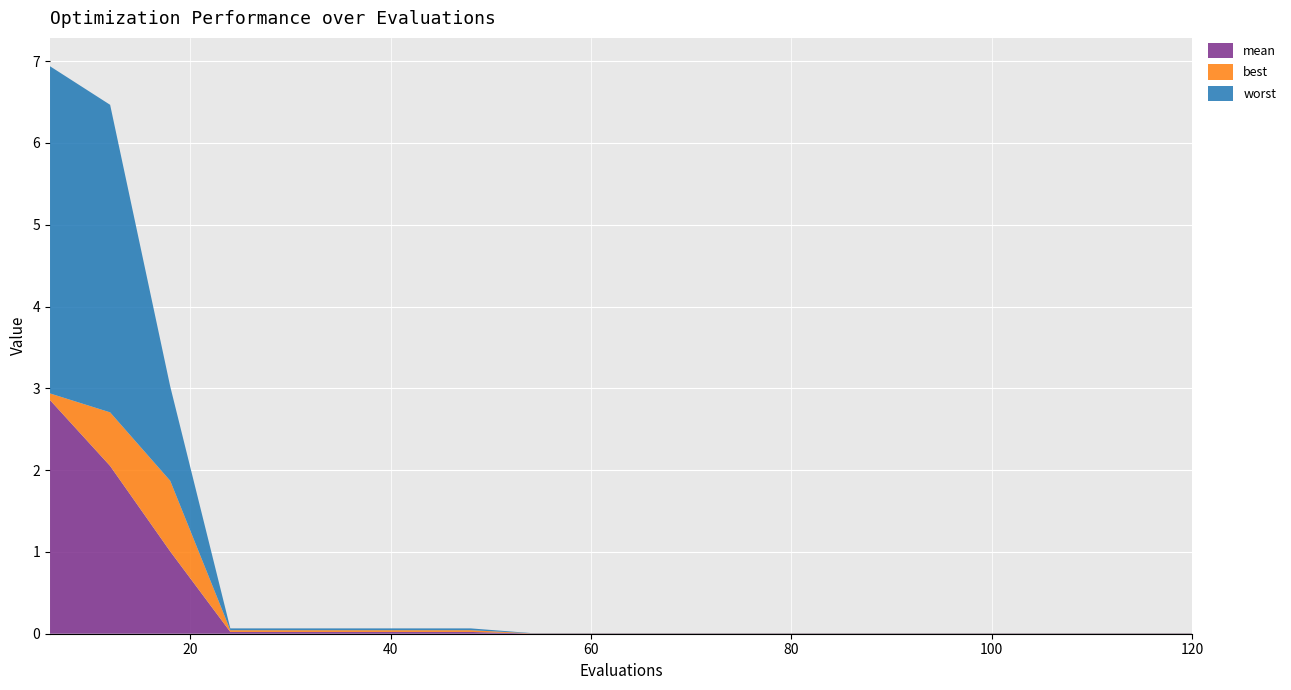

Reading left to right, extract all data points from this chart.

mean: 6=2.9	12=2.1	18=1.0	24=0.0	30=0.0	36=0.0	42=0.0	48=0.0	54=0.0	60=0.0	66=0.0	72=0.0	78=0.0	84=0.0	90=0.0	96=0.0	102=0.0	108=0.0	114=0.0	120=0.0
best: 6=0.1	12=0.7	18=0.9	24=0.0	30=0.0	36=0.0	42=0.0	48=0.0	54=0.0	60=0.0	66=0.0	72=0.0	78=0.0	84=0.0	90=0.0	96=0.0	102=0.0	108=0.0	114=0.0	120=0.0
worst: 6=4.0	12=3.8	18=1.2	24=0.0	30=0.0	36=0.0	42=0.0	48=0.0	54=0.0	60=0.0	66=0.0	72=0.0	78=0.0	84=0.0	90=0.0	96=0.0	102=0.0	108=0.0	114=0.0	120=0.0